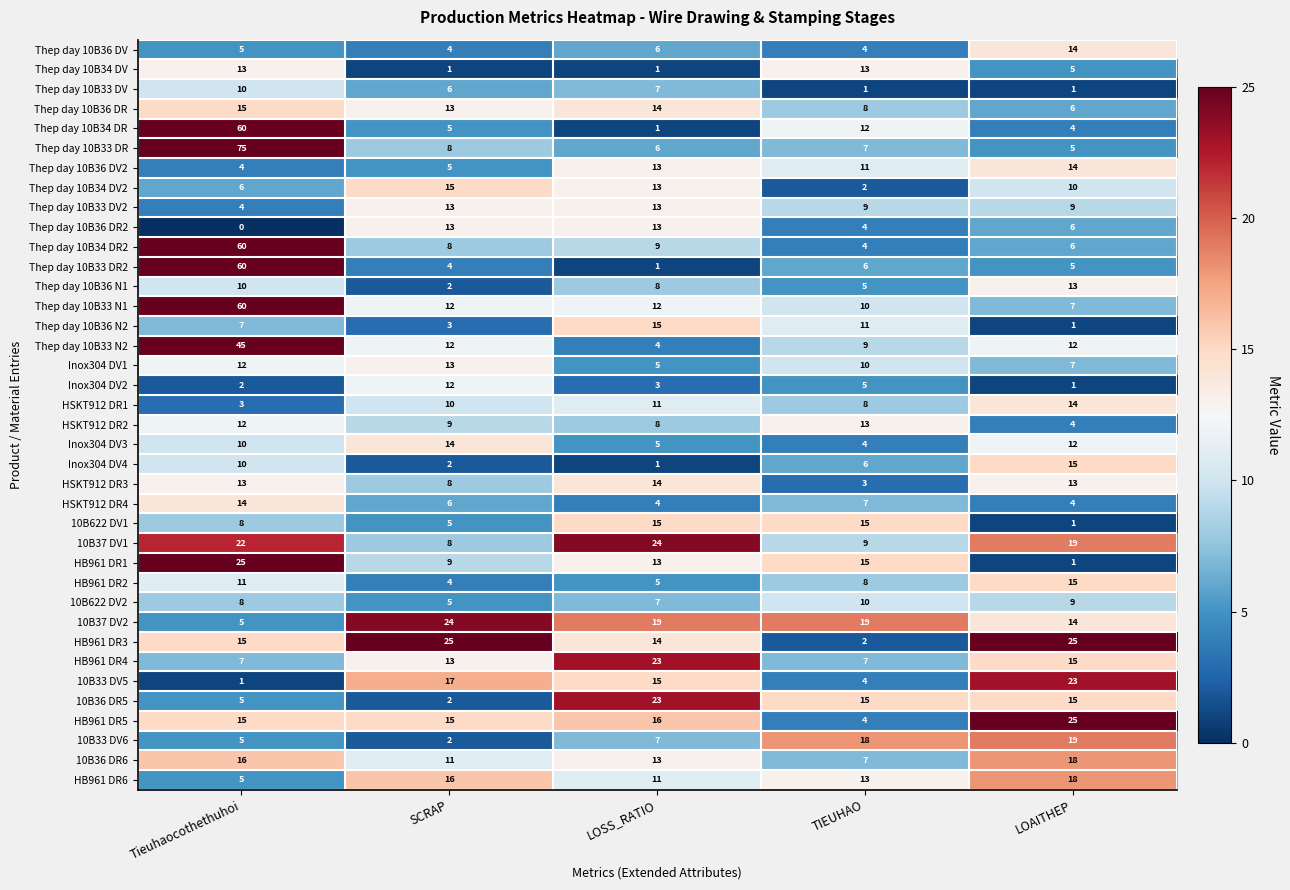

Count the number of data series in this chart.

38